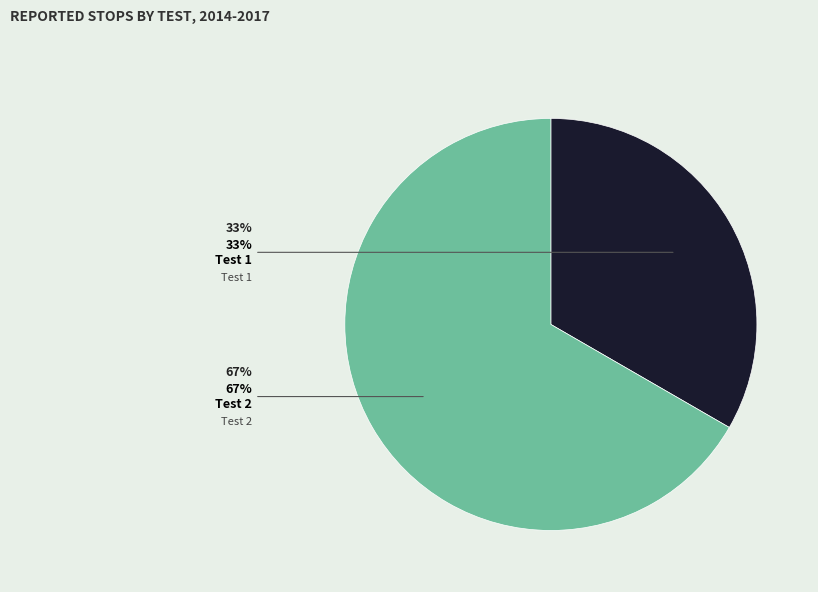

To the nearest percent, what portion does Test 1 represent?

33%